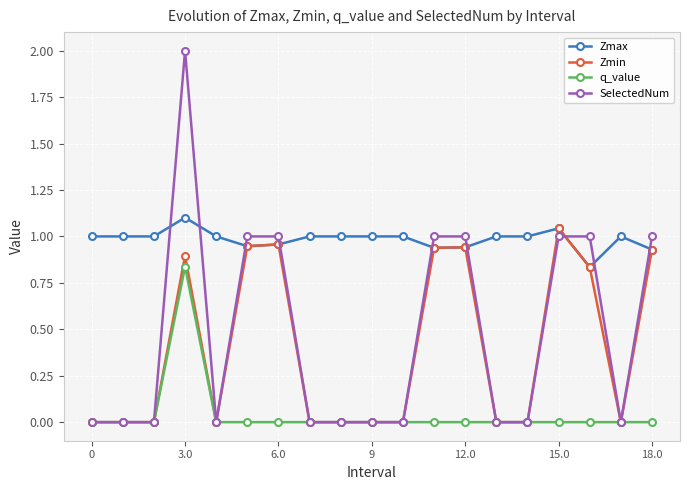

True or false: Zmax and q_value cross at least once.

False